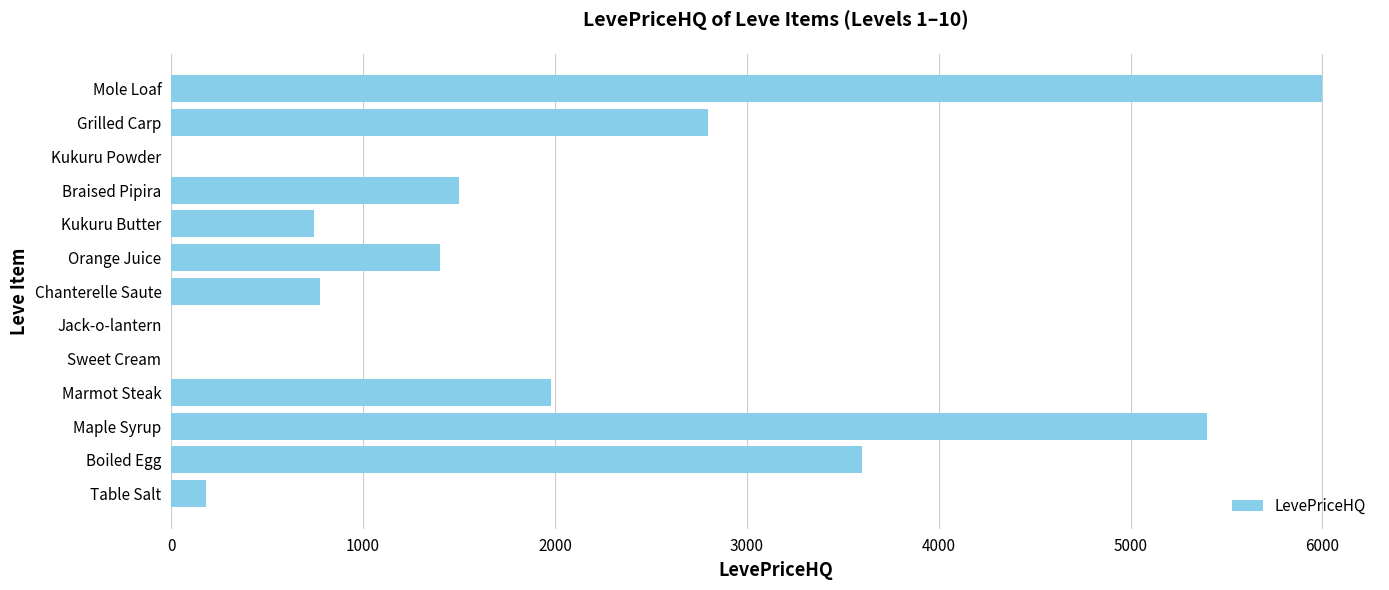

What is the sum of all values?

24375.9